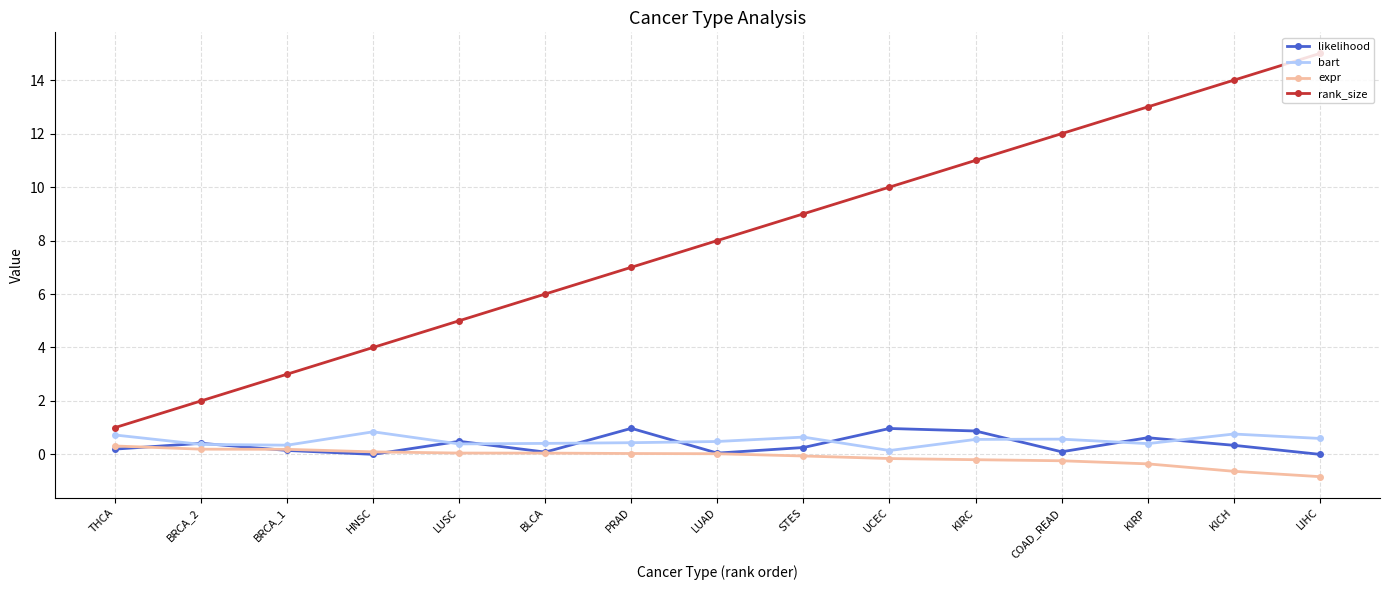

Which series has the largest total across all categories?

rank_size